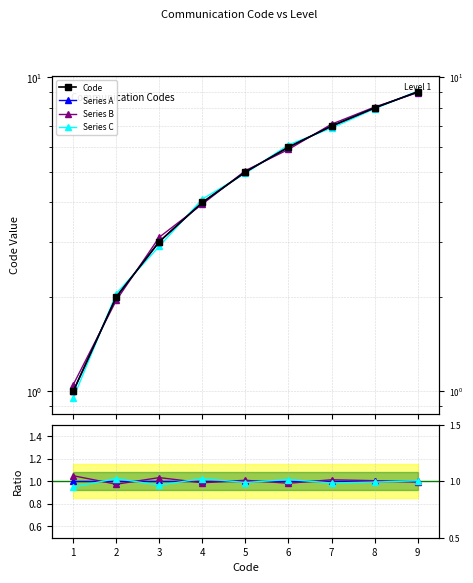

Reading right to left, transcribe all the data shown in this chart.

Code: 9=9.0	8=8.0	7=7.0	6=6.0	5=5.0	4=4.0	3=3.0	2=2.0	1=1.0
Series A: 9=9.0	8=8.0	7=7.0	6=6.0	5=5.0	4=4.0	3=3.0	2=2.0	1=1.0
Series B: 9=8.9	8=8.1	7=7.1	6=5.9	5=5.0	4=4.0	3=3.1	2=1.9	1=1.1
Series C: 9=9.1	8=8.0	7=6.9	6=6.1	5=5.0	4=4.1	3=2.9	2=2.0	1=0.9